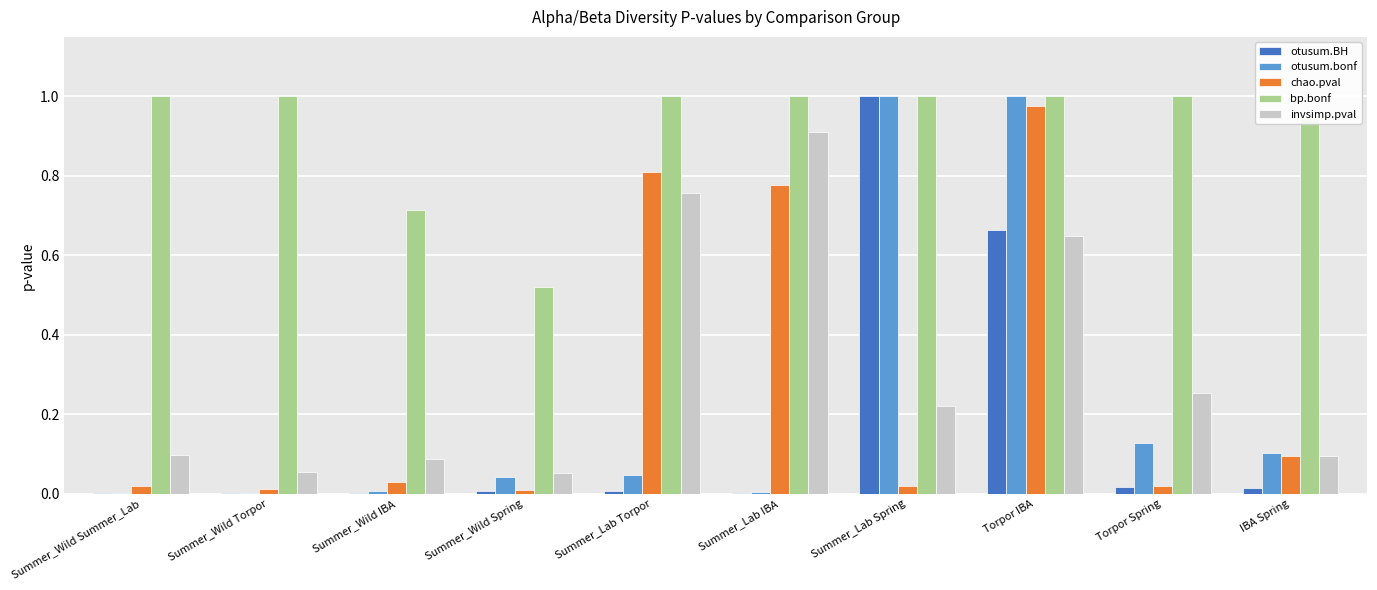

What is the sum of all bp.bonf values?

9.2